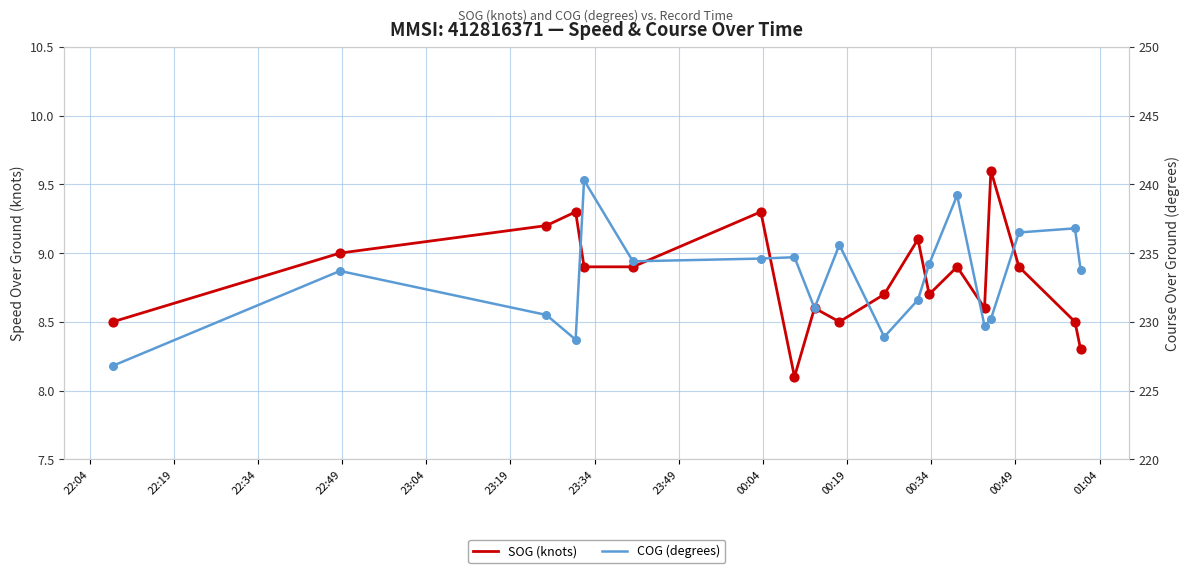

Is the value of COG (degrees) at 22:34 greater than the value of SOG (knots) at 00:34?

Yes